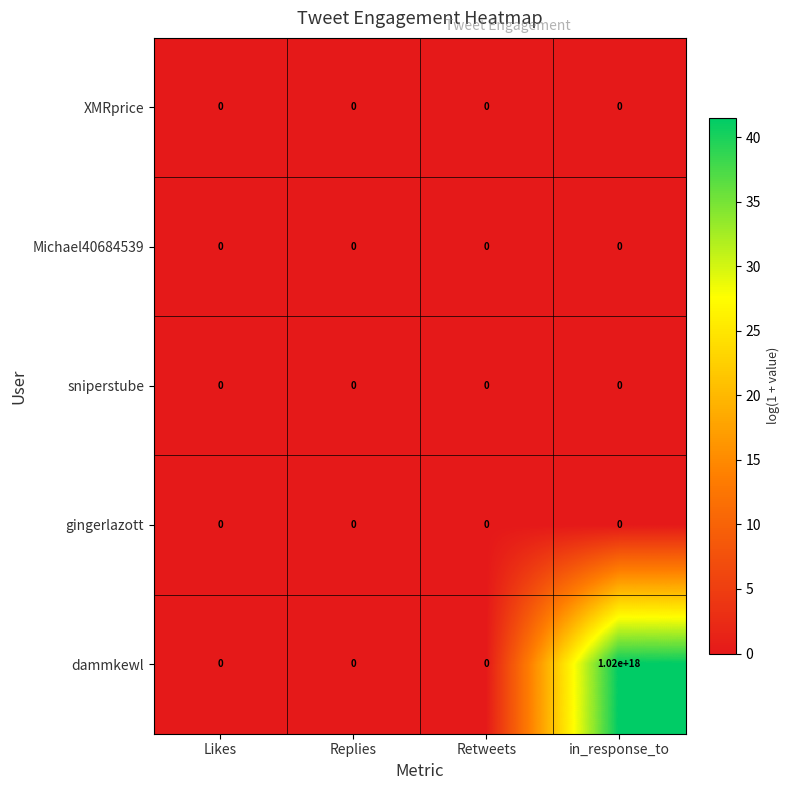

Which series has the largest range (max minus min)?

dammkewl